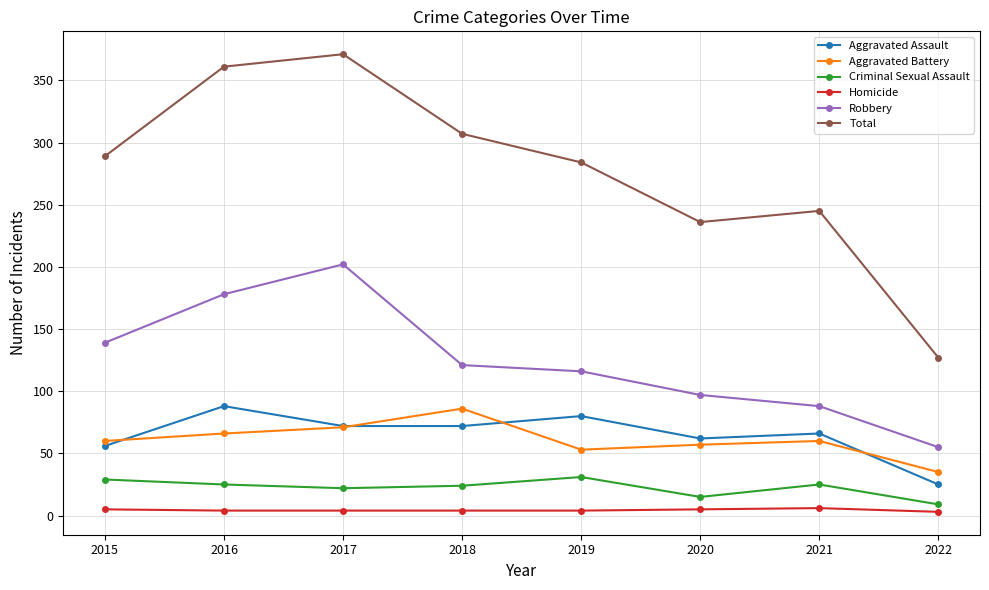

True or false: Homicide and Aggravated Battery cross at least once.

False